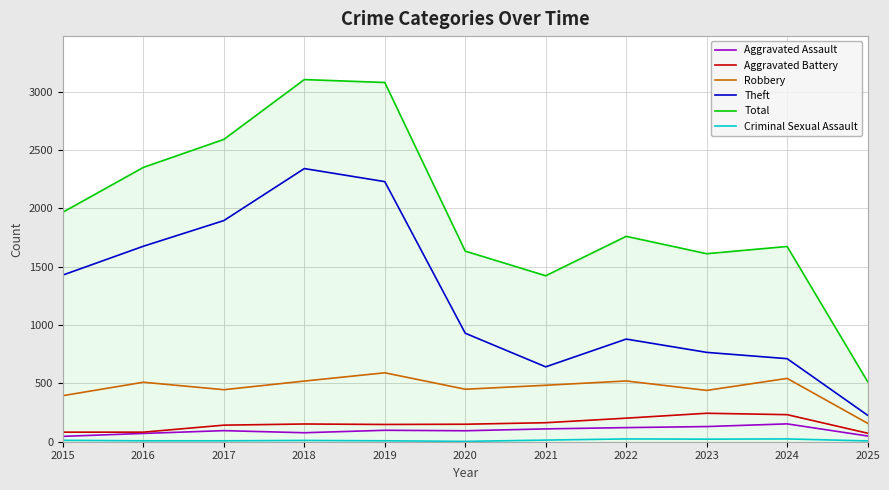

What is the difference between the highest and lowest values at 2020?

1631